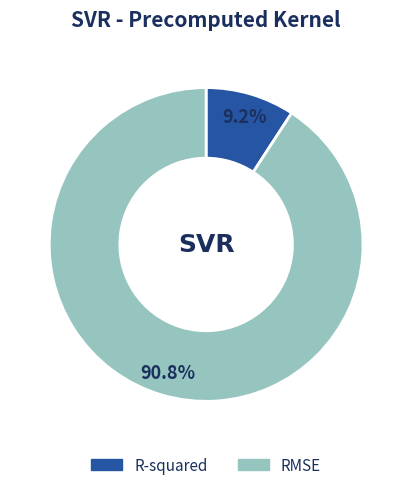

Which slice is the largest?

RMSE